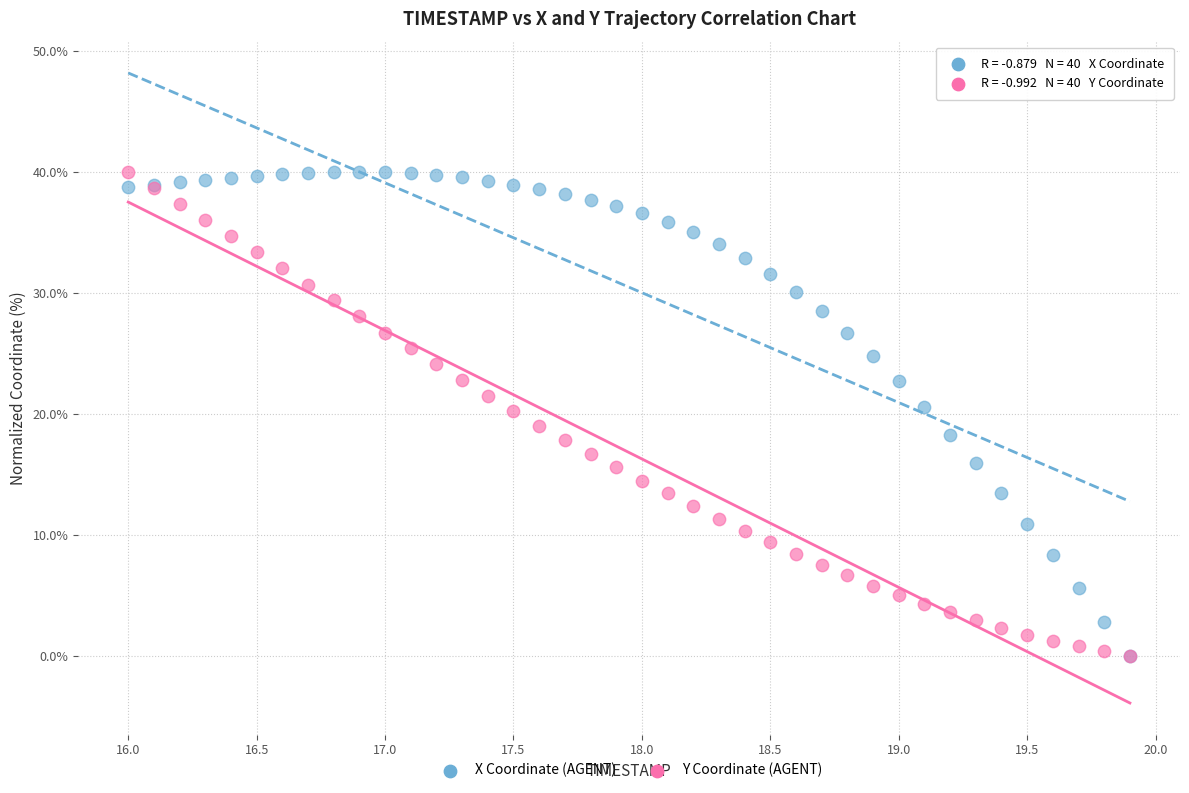

What are all the series names shown in the legend?

X Coordinate (AGENT), Y Coordinate (AGENT)